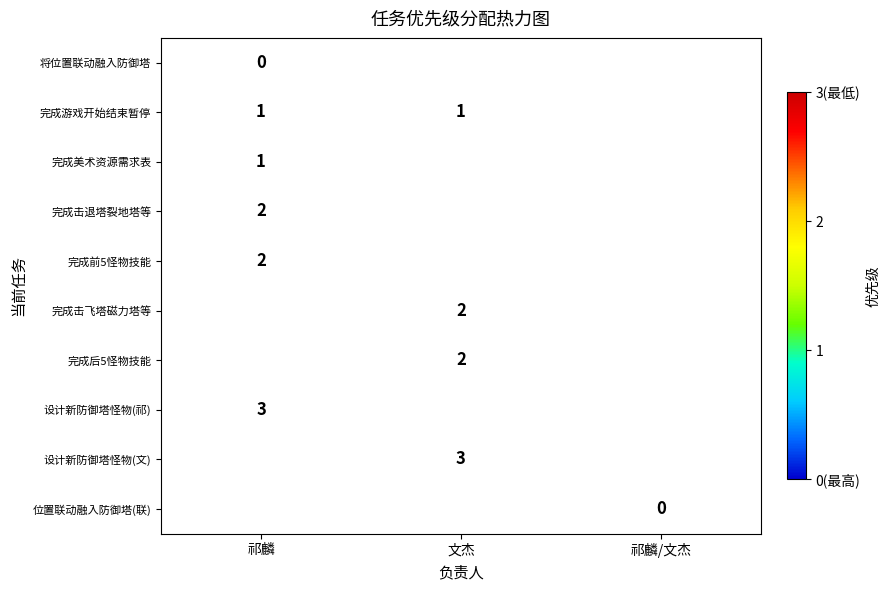

True or false: 完成后5怪物技能 has a value of 4 at 文杰.

False